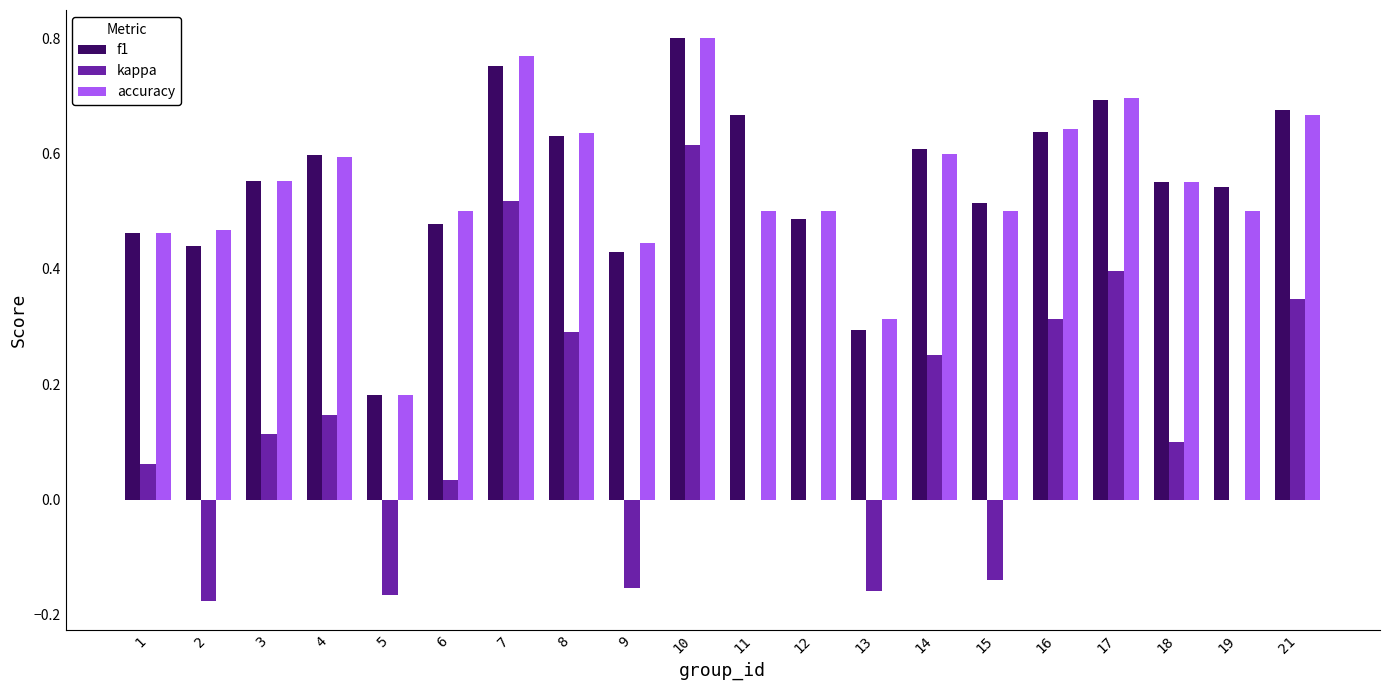

How many groups of bars are there?

20